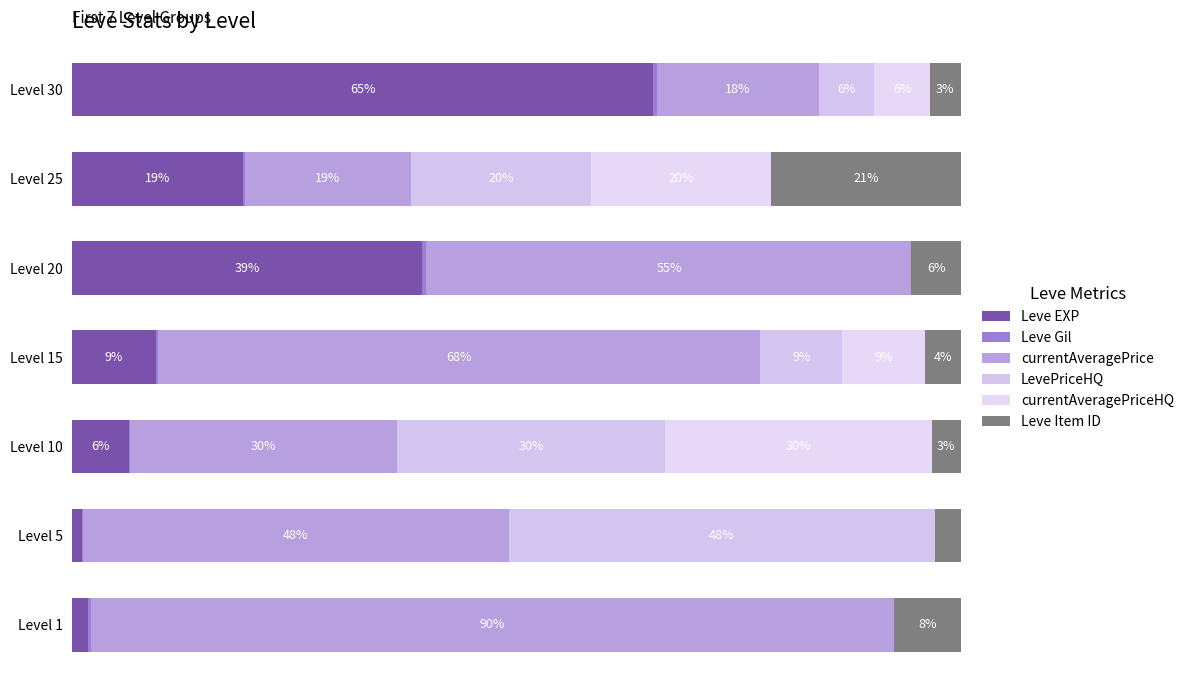

Which series has the widest spread of values?

currentAveragePrice